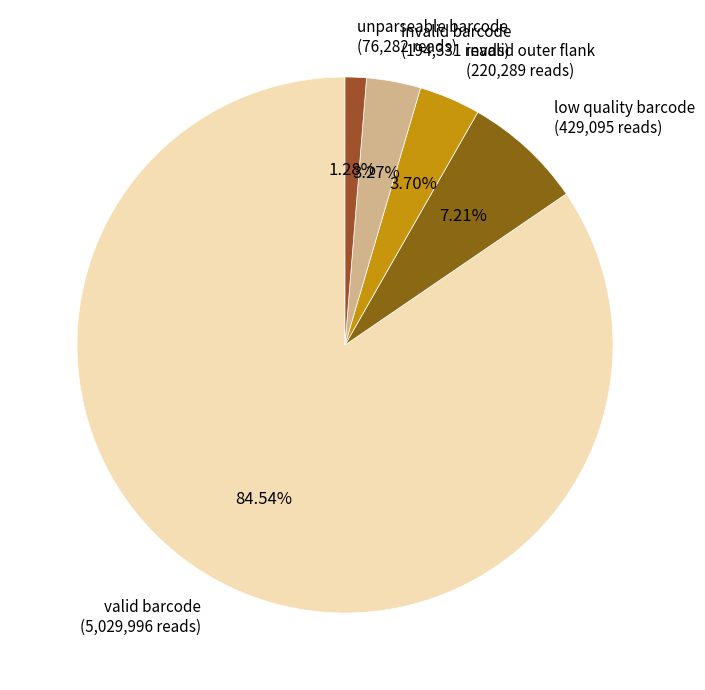

Does any single category account for the majority?

Yes